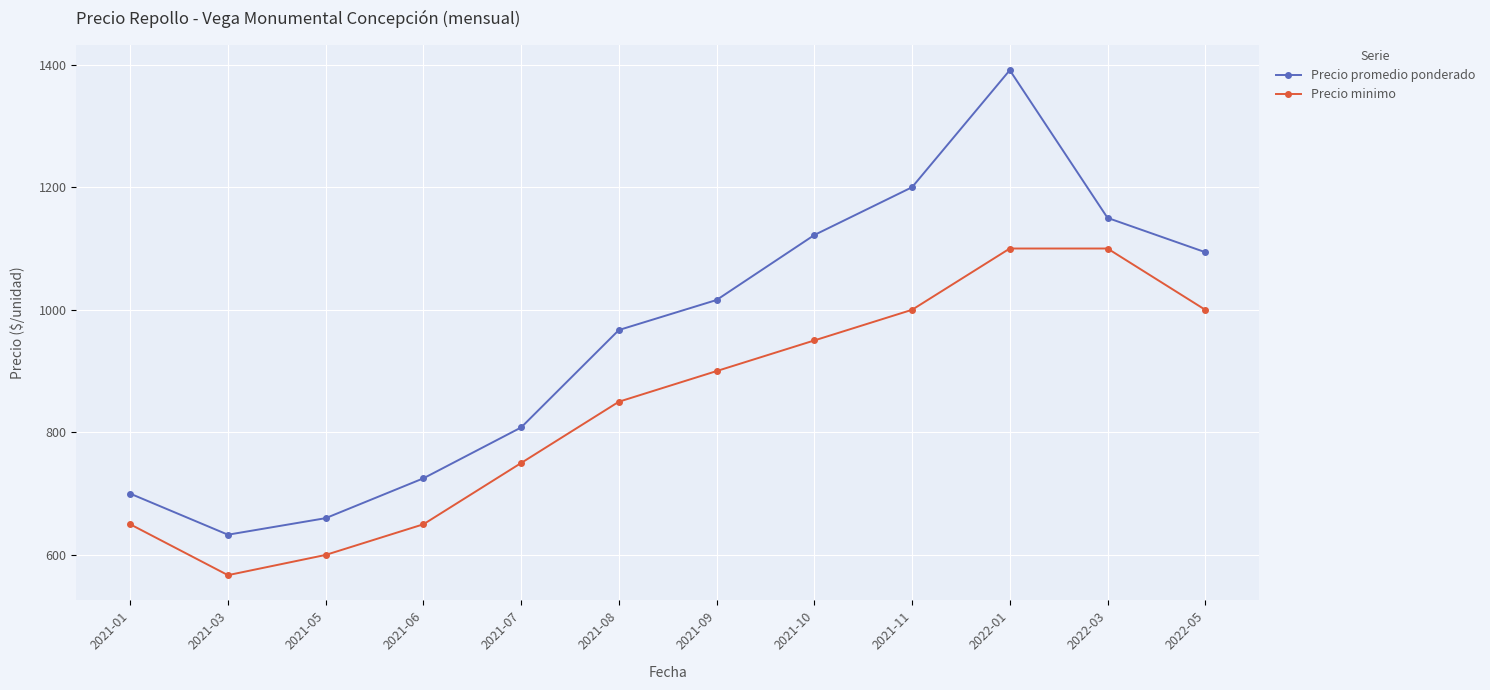

List the labels in order of Precio promedio ponderado value, largest first.

2022-01, 2021-11, 2022-03, 2021-10, 2022-05, 2021-09, 2021-08, 2021-07, 2021-06, 2021-01, 2021-05, 2021-03